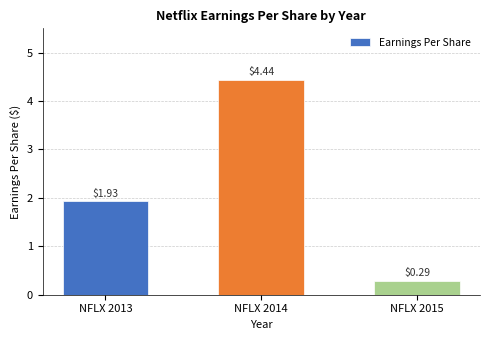

Rank the categories by value from lowest to highest.

NFLX 2015, NFLX 2013, NFLX 2014